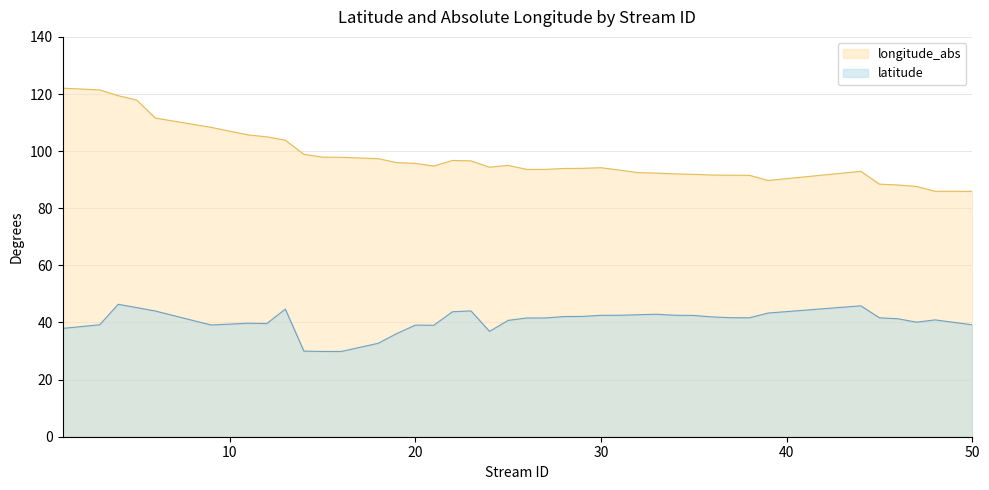

What is the average value of the latitude series?

40.5